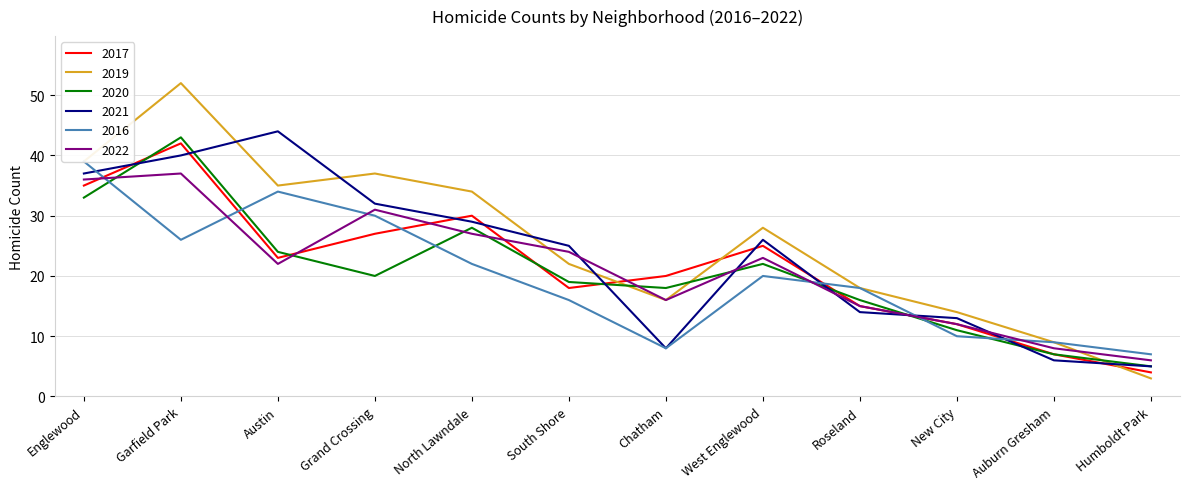

At Garfield Park, list the series in order from largest to smallest.

2019, 2020, 2017, 2021, 2022, 2016